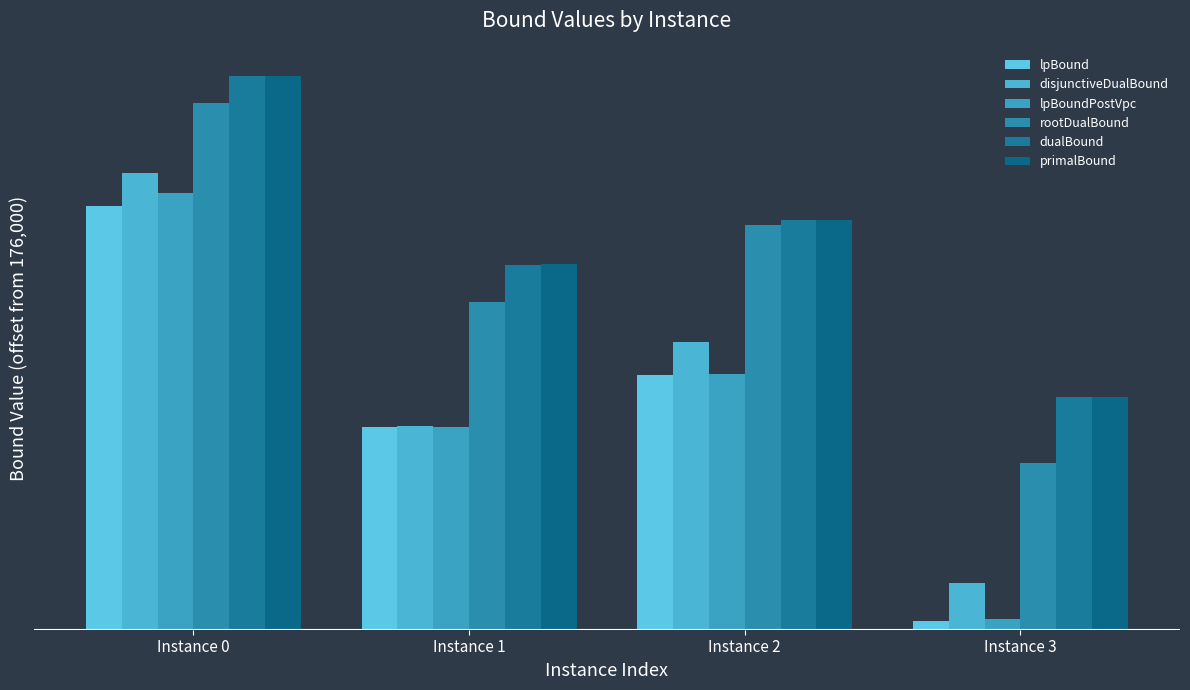

What is the maximum value for primalBound?

12182.0